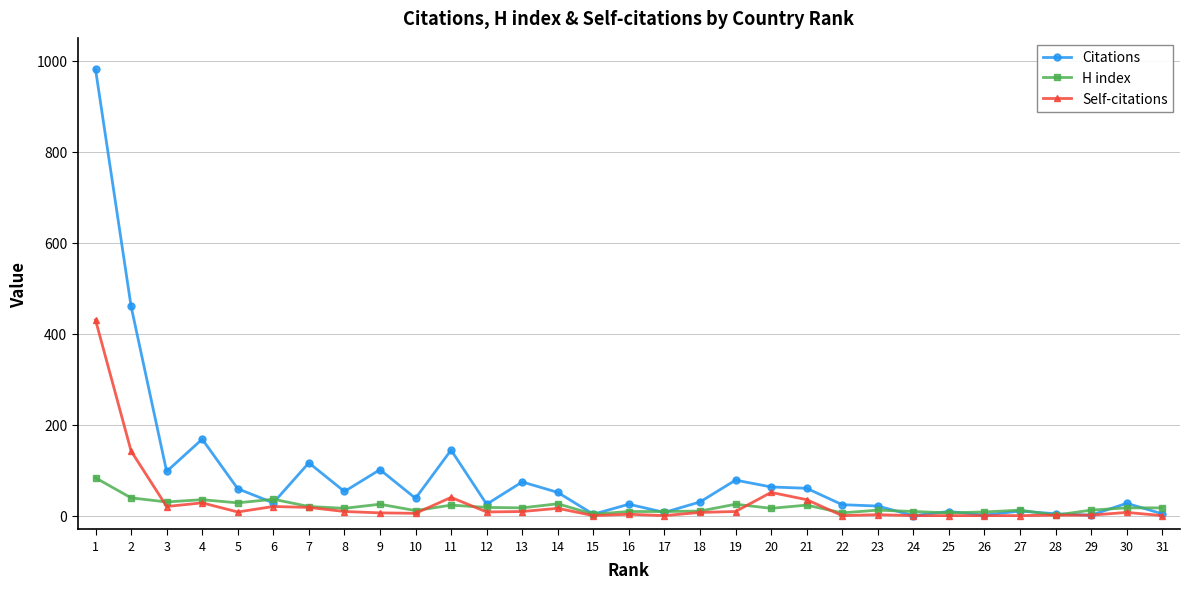

Is it true that Self-citations equals 293 at 31?

False